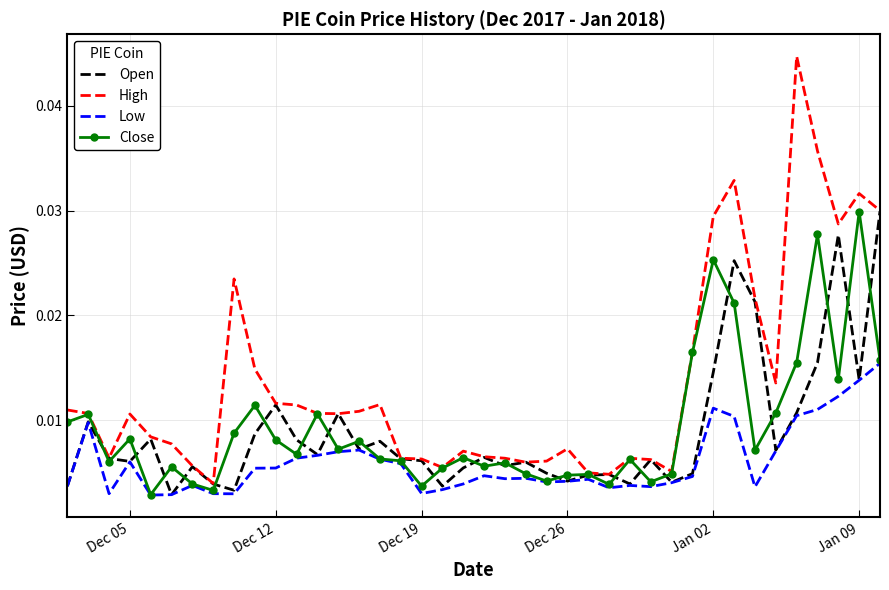

Which series has the largest range (max minus min)?

High